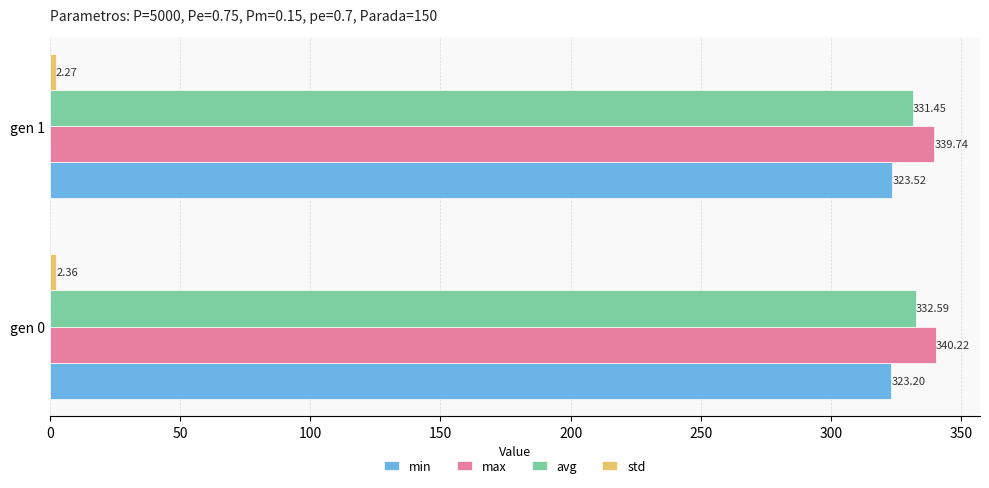

What is the difference between the max values at gen 0 and gen 1?

0.5